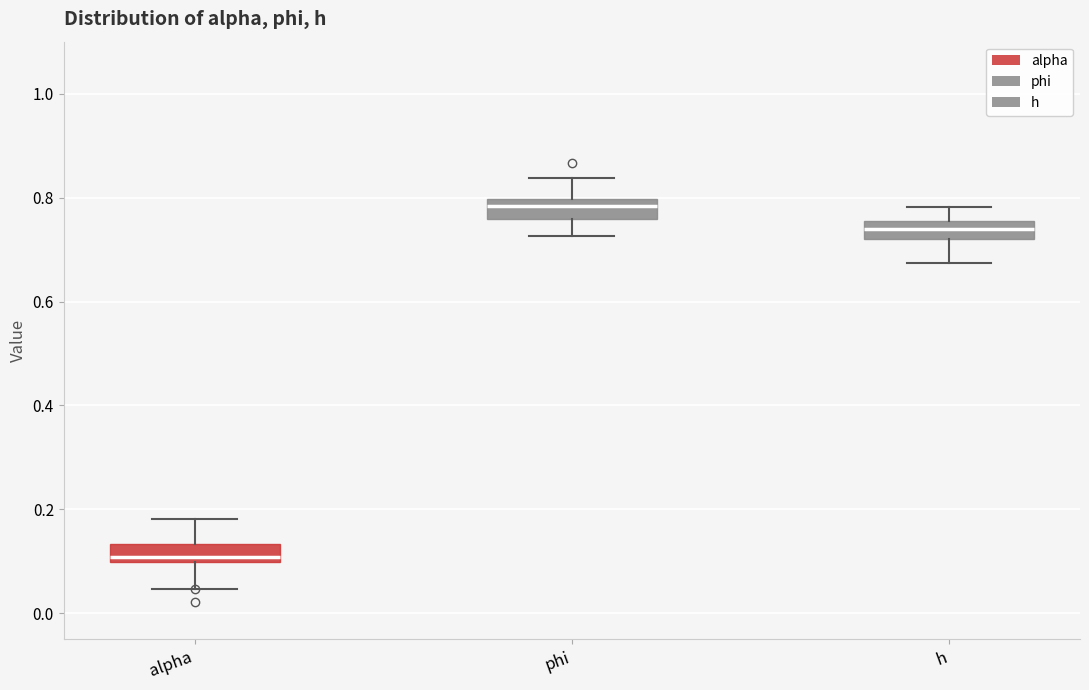

Which box's median line is the lowest?

alpha